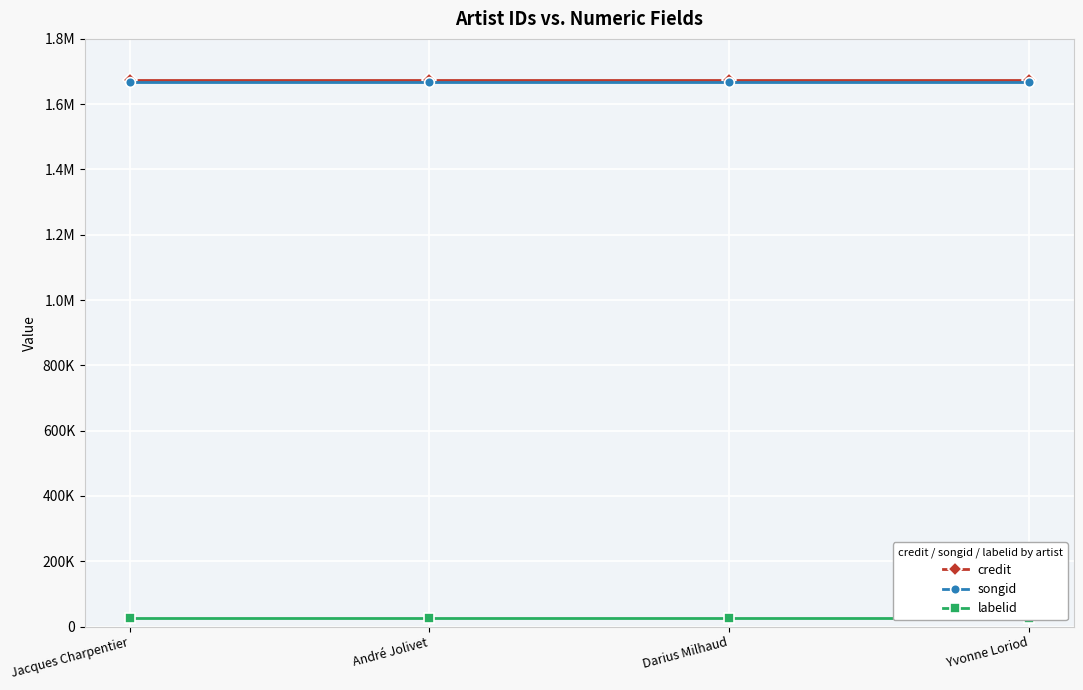

Which category has the lowest value across all series?

Jacques Charpentier